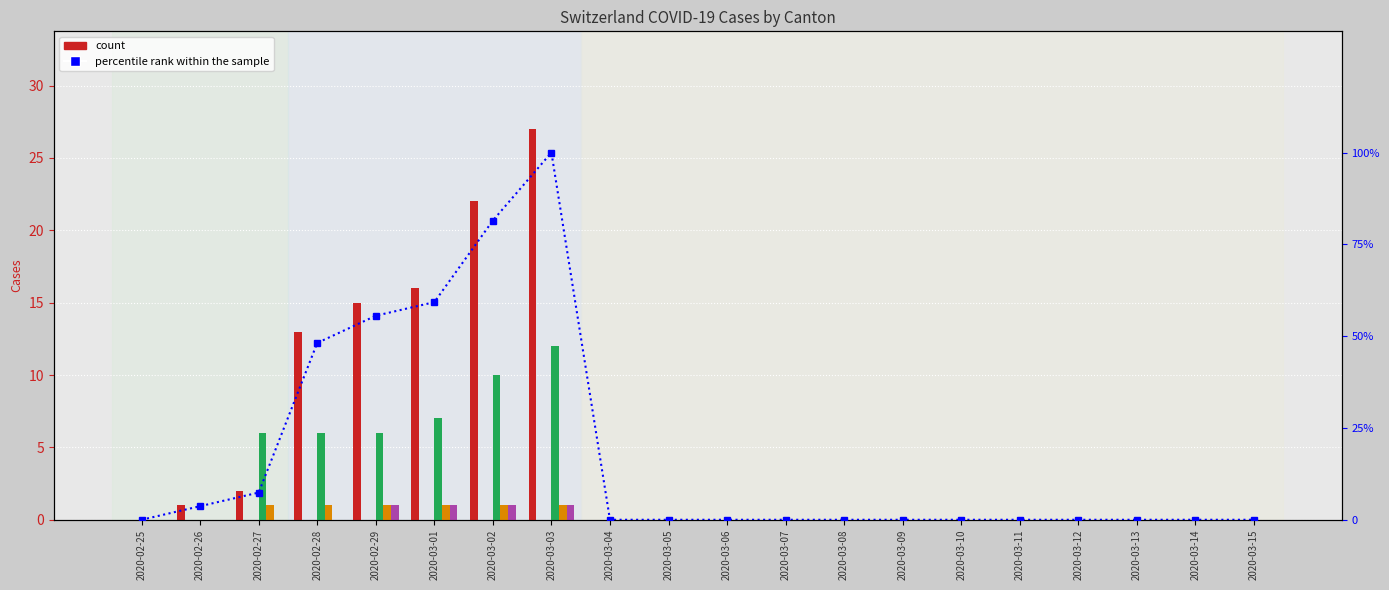

The CH series shows 0 at 2020-03-06. True or false?

True